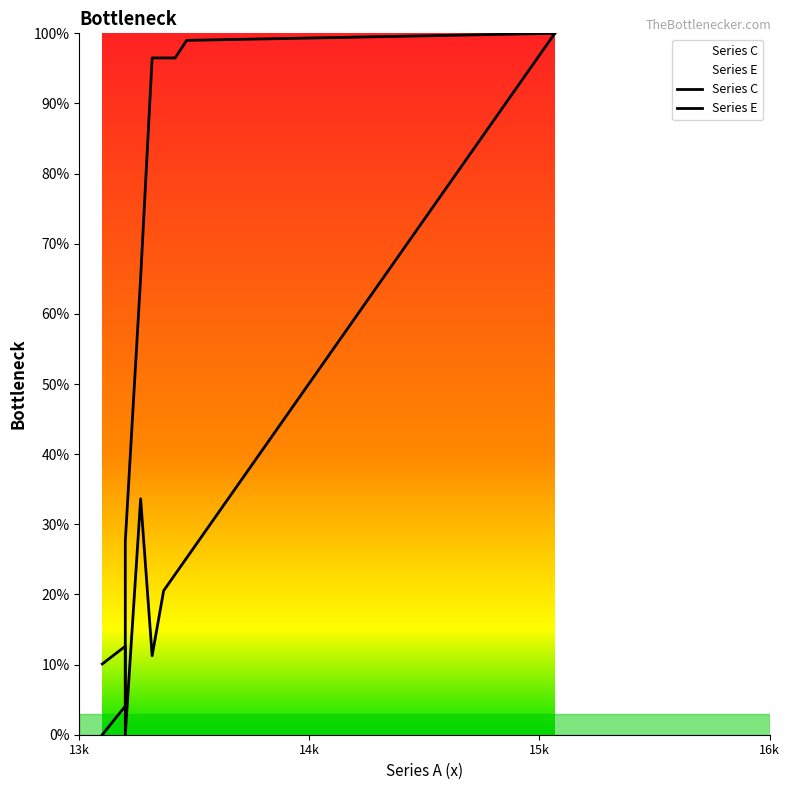

How many intersections are there between Series C and Series E?

1